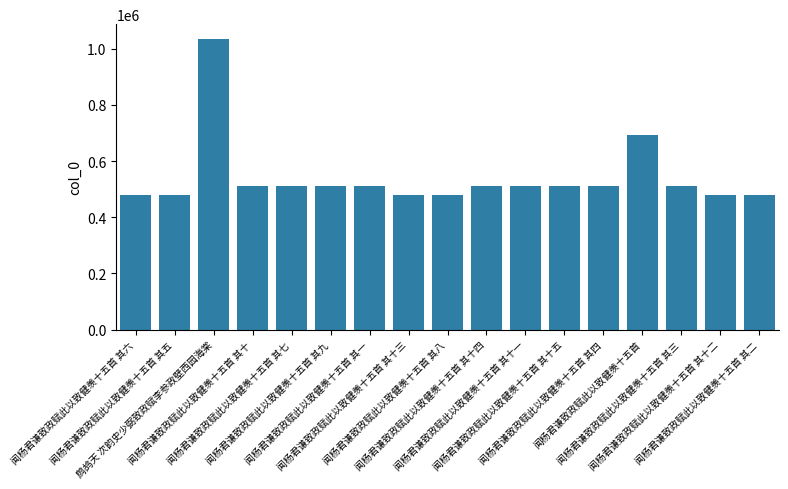

What is the greatest value displayed?

1035333